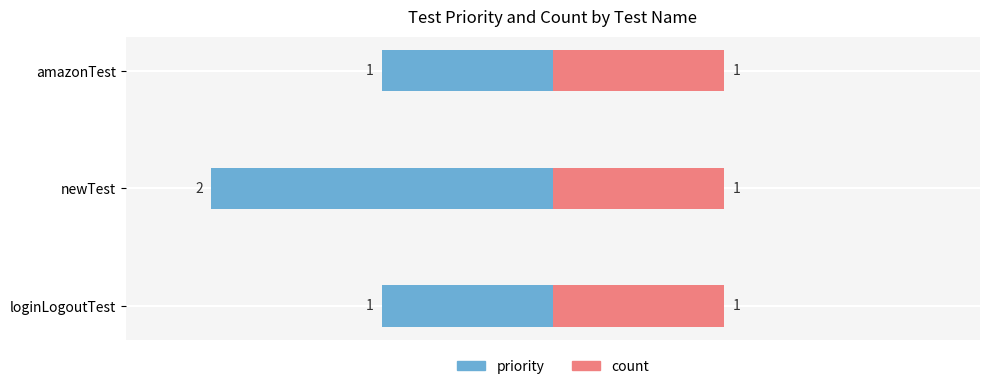

What are all the series names shown in the legend?

priority, count